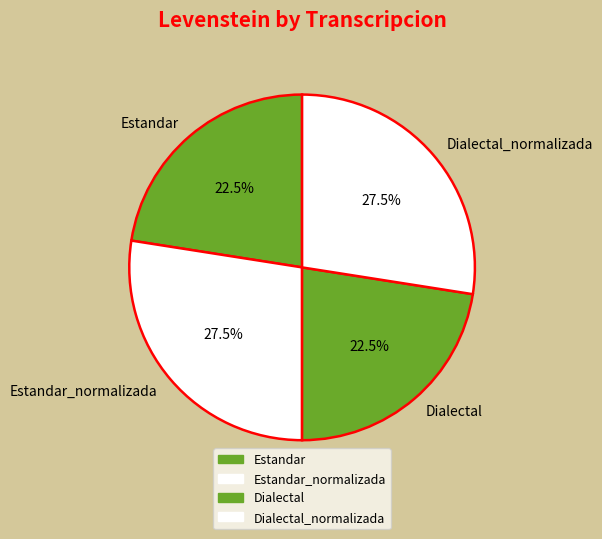

How many segments does this pie chart have?

4